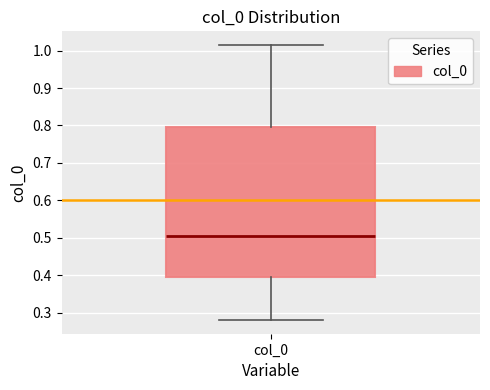

Transcribe this box plot: give where the median line is, the range the box spans, and where the two whiskers end, as read against the y-axis. The values are not printed on the chart, so give them approximately, as read against the axis.

median 0.51, box 0.39 to 0.80, whiskers 0.28 to 1.01